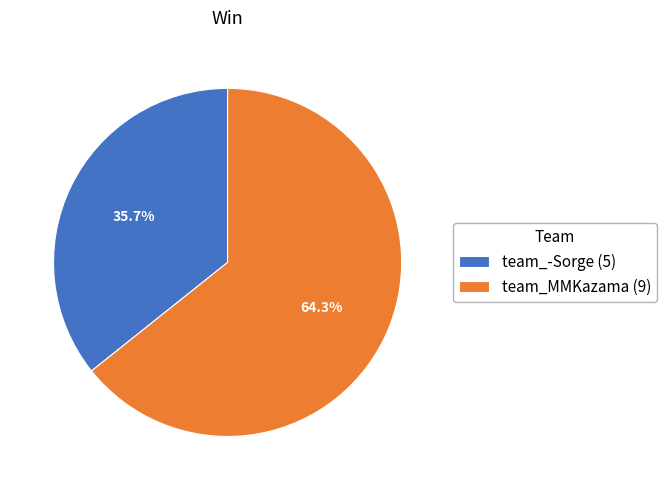

What is the ratio of the value at team_MMKazama to the value at team_-Sorge?

1.8